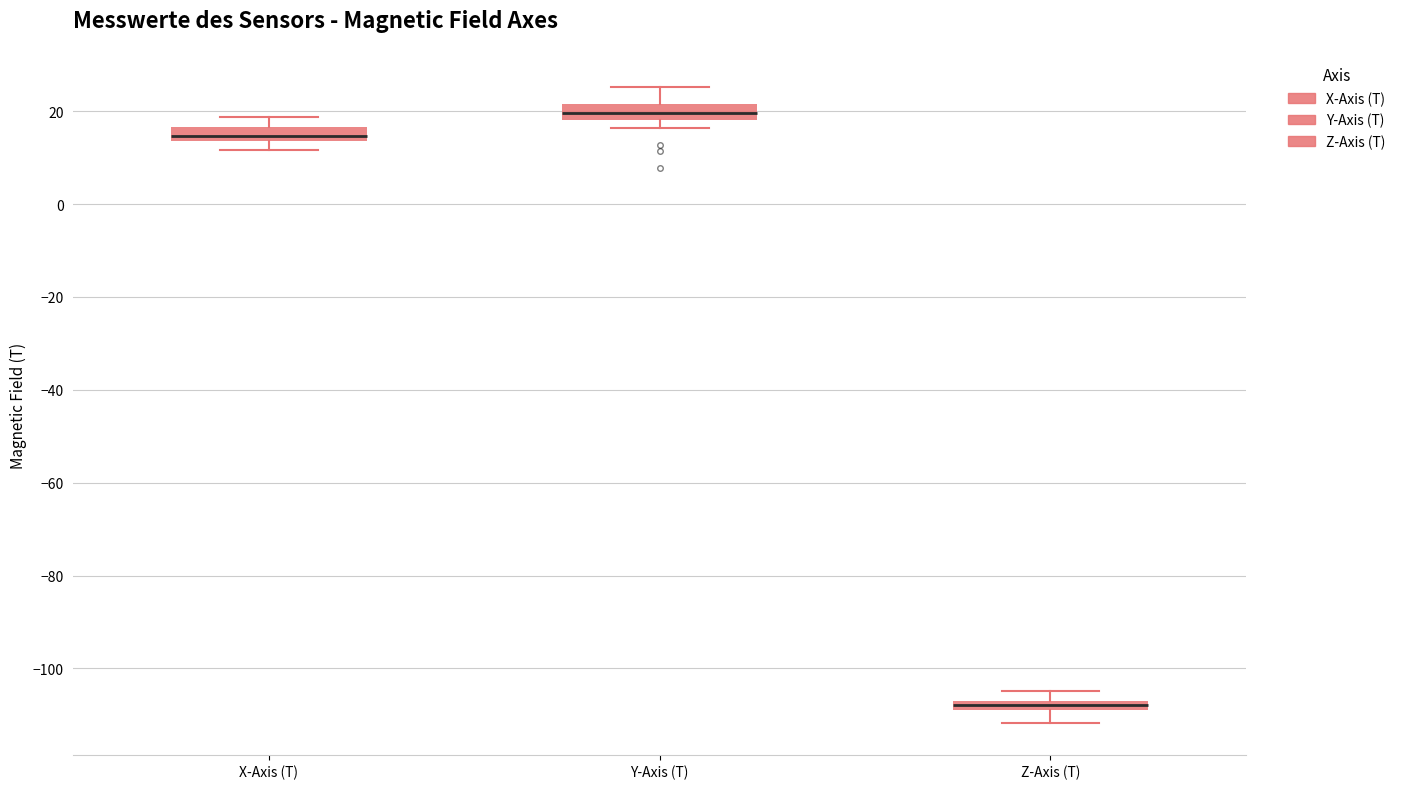

Which box's median line is the highest?

Y-Axis (T)